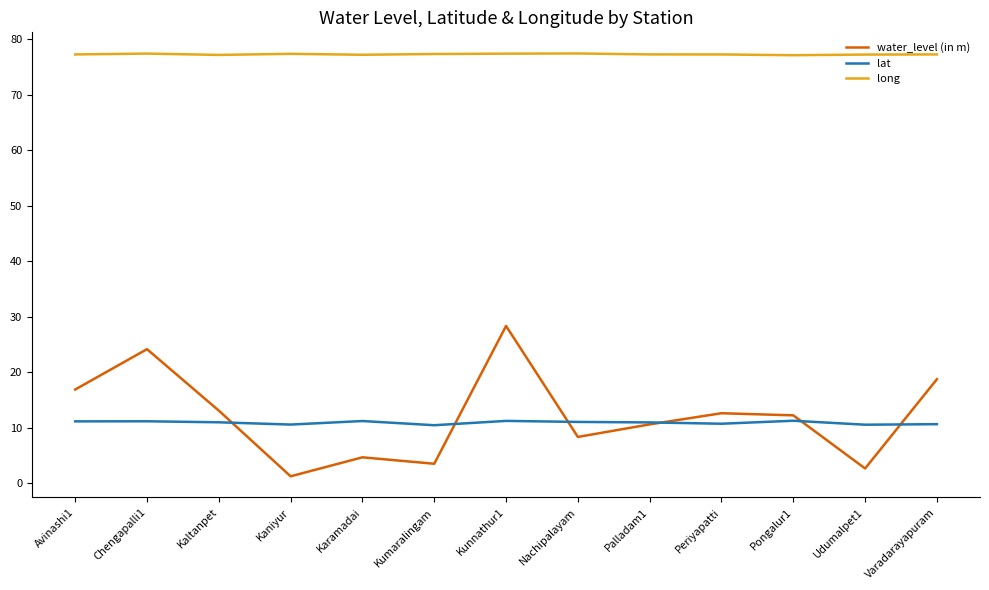

List the series in order of their peak value, lowest first.

lat, water_level (in m), long